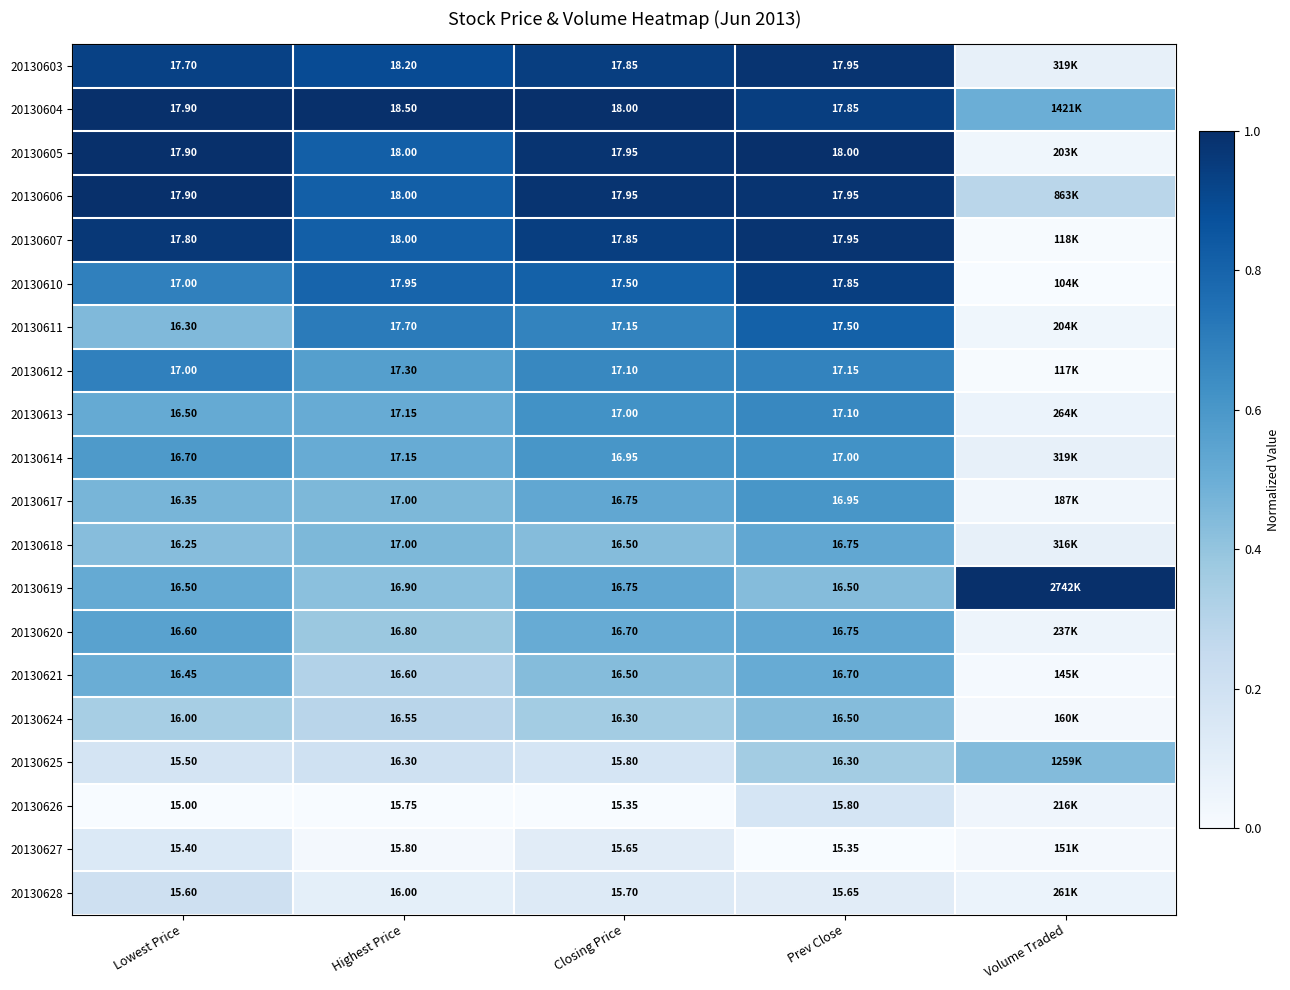

Is the value of 20130628 at Lowest Price greater than the value of 20130611 at Prev Close?

No